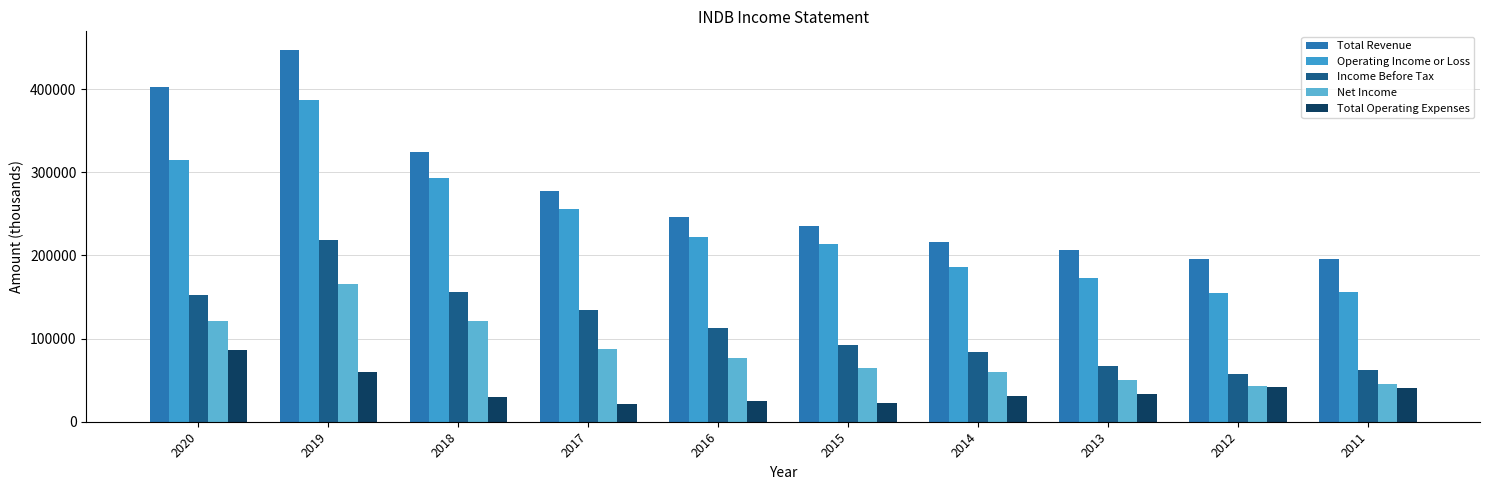

Reading left to right, what are all the values shown in this chart?

Total Revenue: 2020=402100	2019=447000	2018=323700	2017=277200	2016=246600	2015=235500	2014=216500	2013=205900	2012=196200	2011=195800
Operating Income or Loss: 2020=315200	2019=387100	2018=293400	2017=255900	2016=221800	2015=213400	2014=185600	2013=172400	2012=154700	2011=155600
Income Before Tax: 2020=152800	2019=218100	2018=155900	2017=134500	2016=112100	2015=92200	2014=83700	2013=66700	2012=57300	2011=62600
Net Income: 2020=121200	2019=165200	2018=121600	2017=87200	2016=76600	2015=65000	2014=59800	2013=50300	2012=42600	2011=45400
Total Operating Expenses: 2020=86800	2019=59900	2018=30300	2017=21300	2016=24900	2015=22100	2014=30800	2013=33500	2012=41400	2011=40200